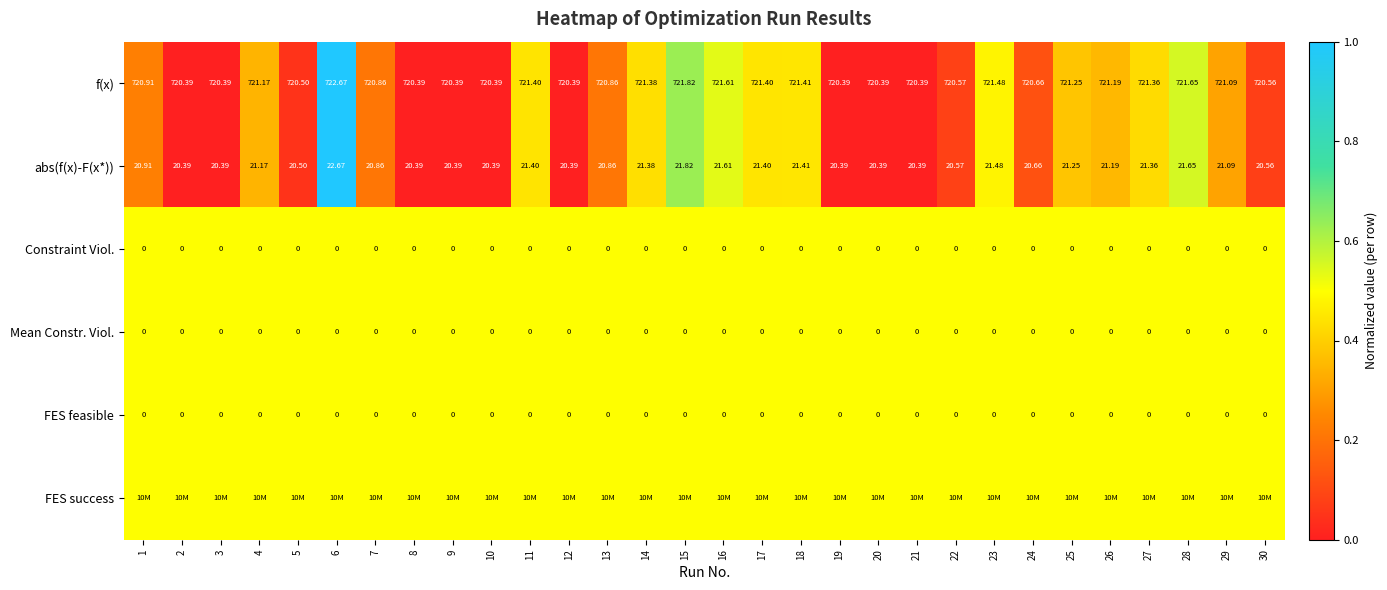

At how many categories does at least one series exceed 0?

30